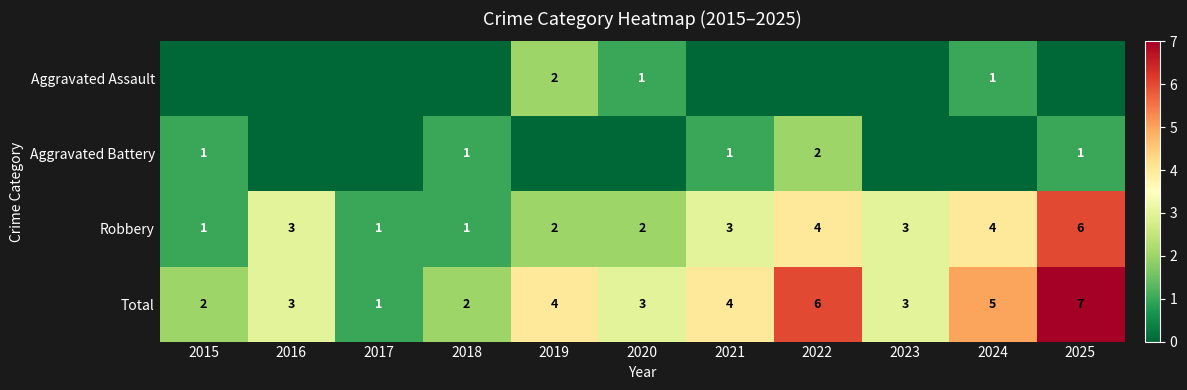

At which label does Aggravated Battery reach its peak?

2022